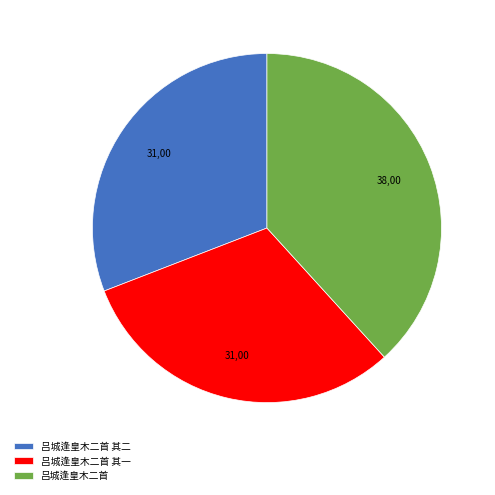

Is there a majority slice in this chart?

No